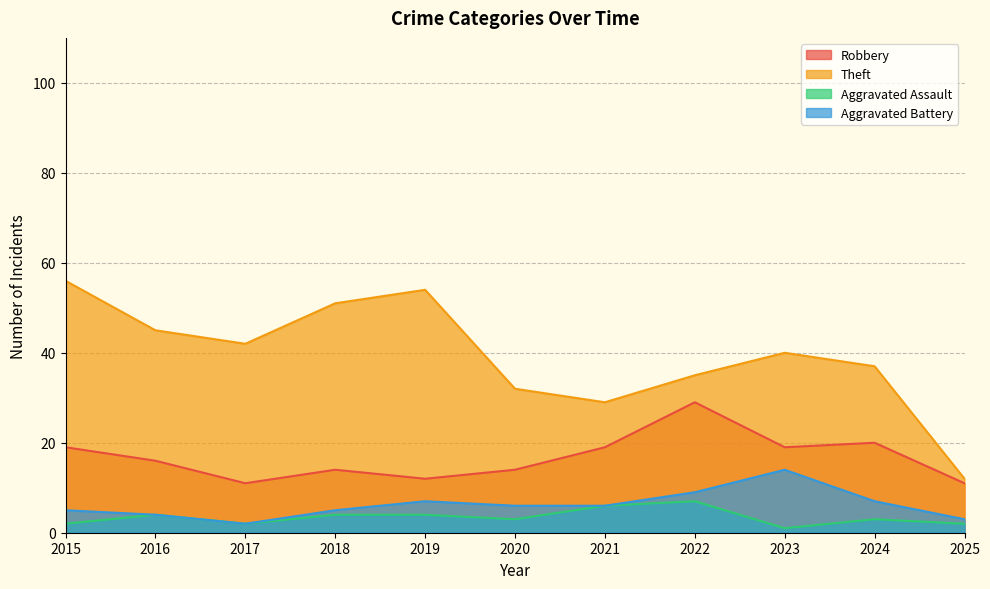

True or false: Robbery and Theft intersect in this chart.

False